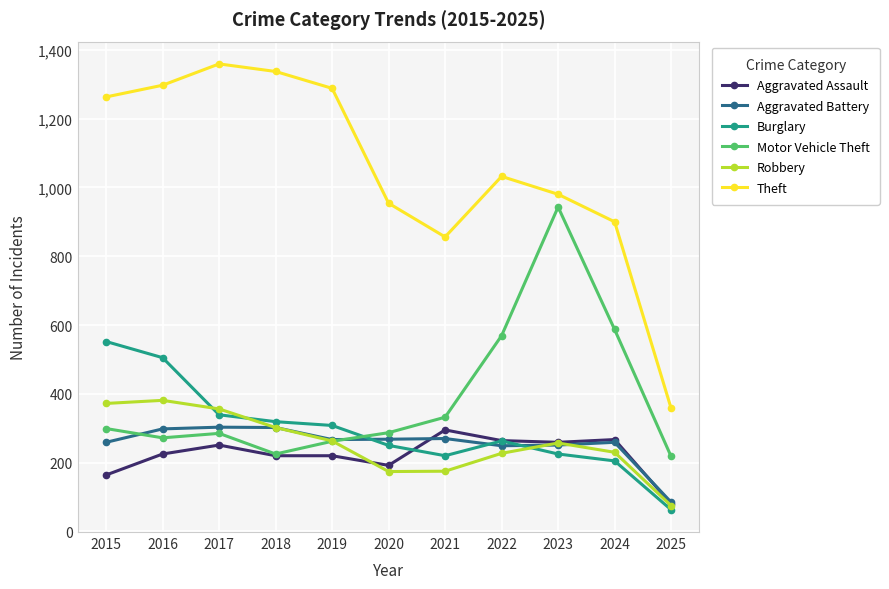

Where is the first local minimum for Theft?

2021